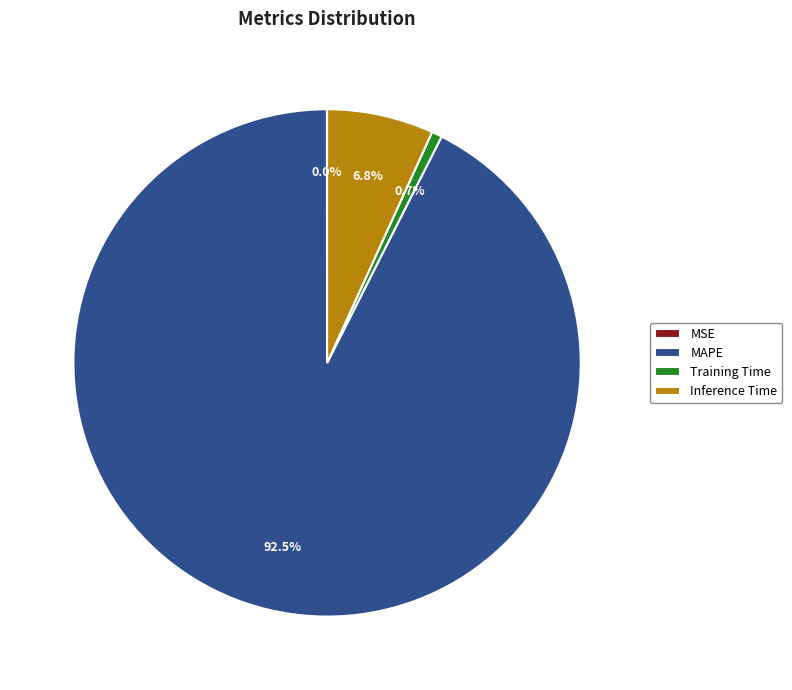

Does any single category account for the majority?

Yes